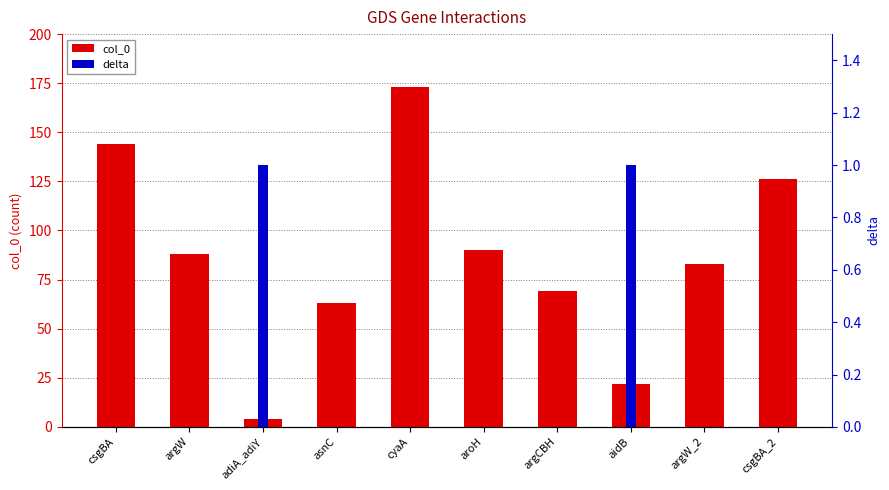

Count the delta values in the range 0 to 1.

10